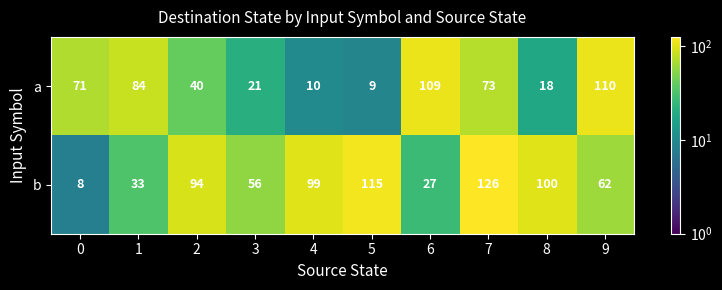

What is the average value of the b series?

72